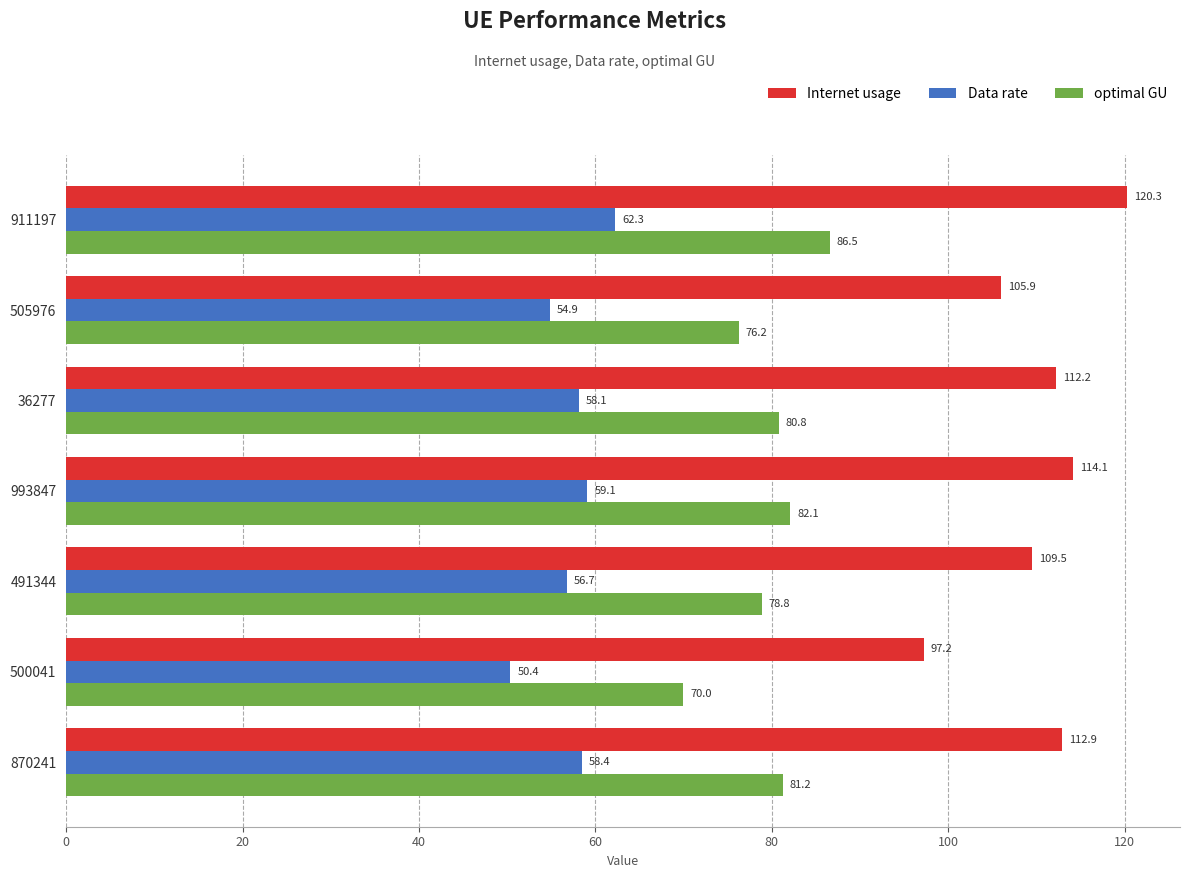

Count the number of categories in the chart.

7